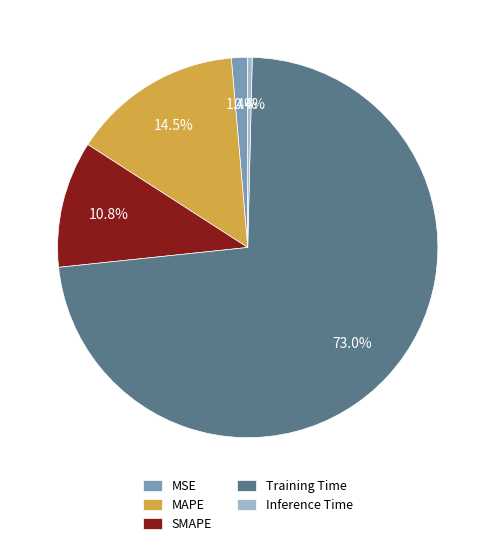

Between Inference Time and MAPE, which is larger?

MAPE